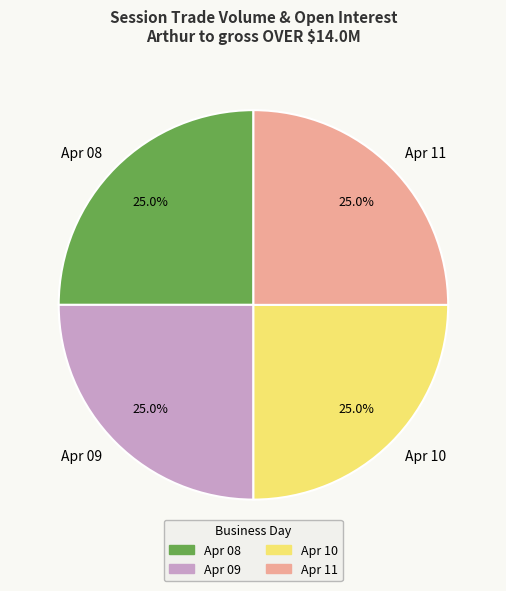

Is there any slice that represents more than half of the pie?

No